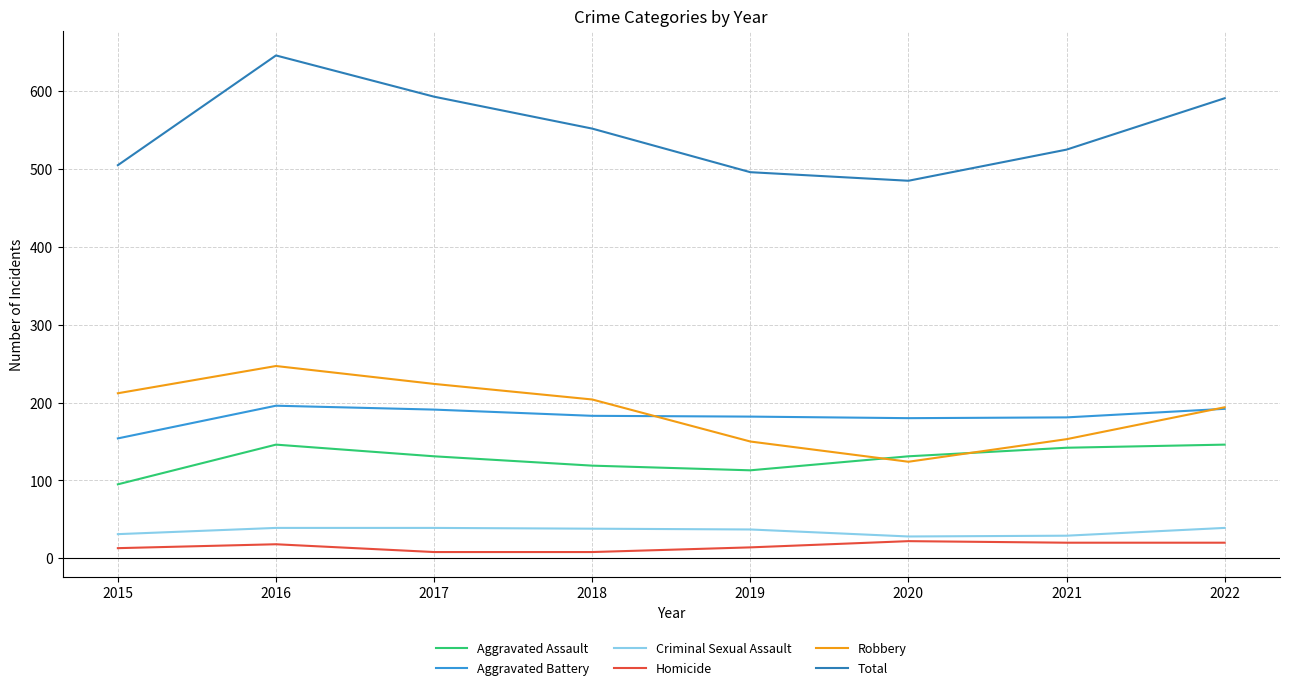

At how many categories does at least one series exceed 571?

3